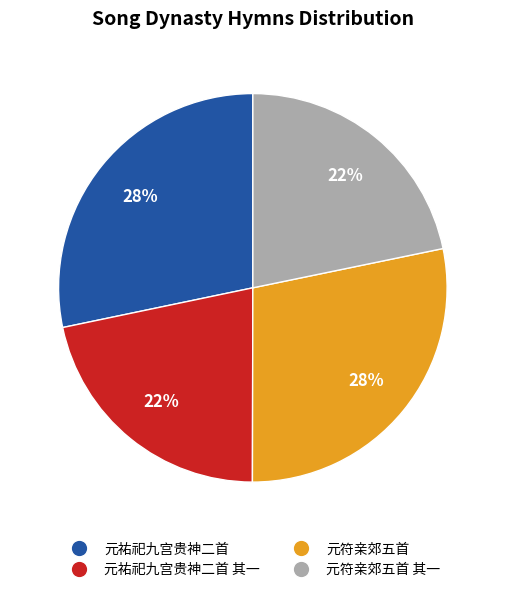

To the nearest percent, what is the average slice percentage?

25%